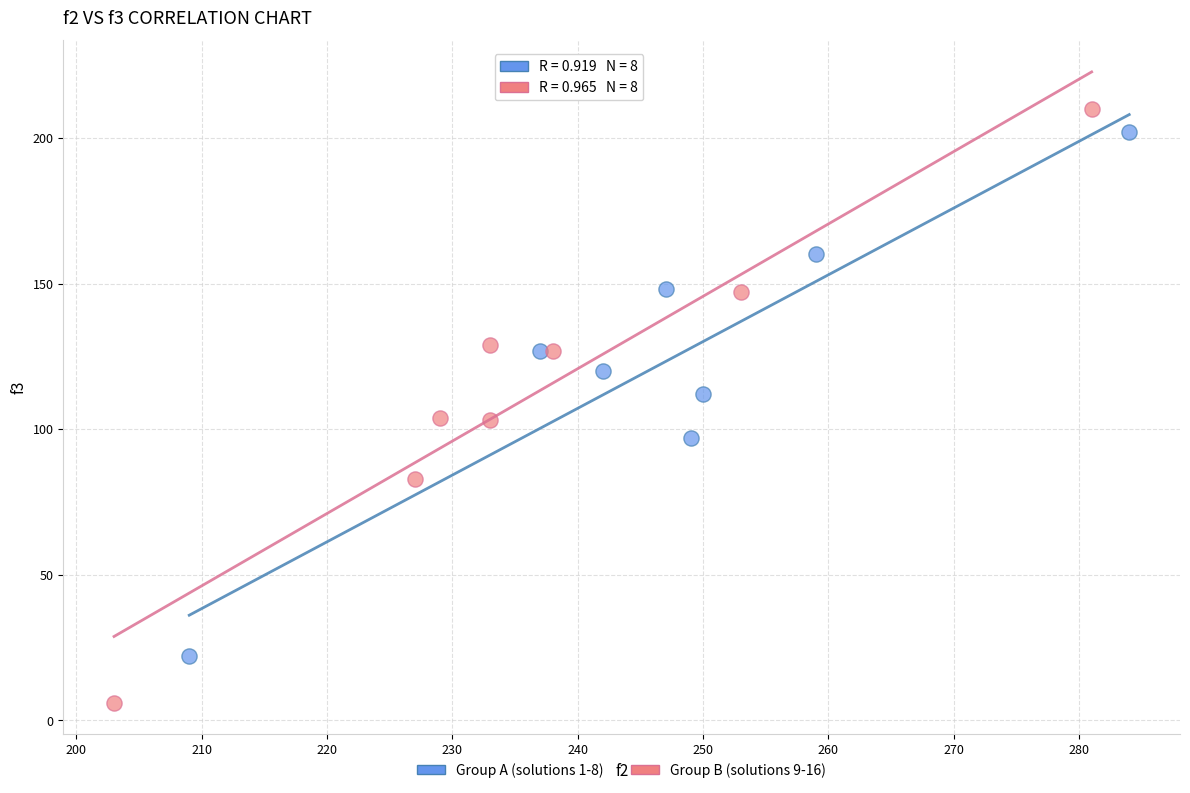

Which series has the largest Y range (max minus min)?

Group B (solutions 9-16)